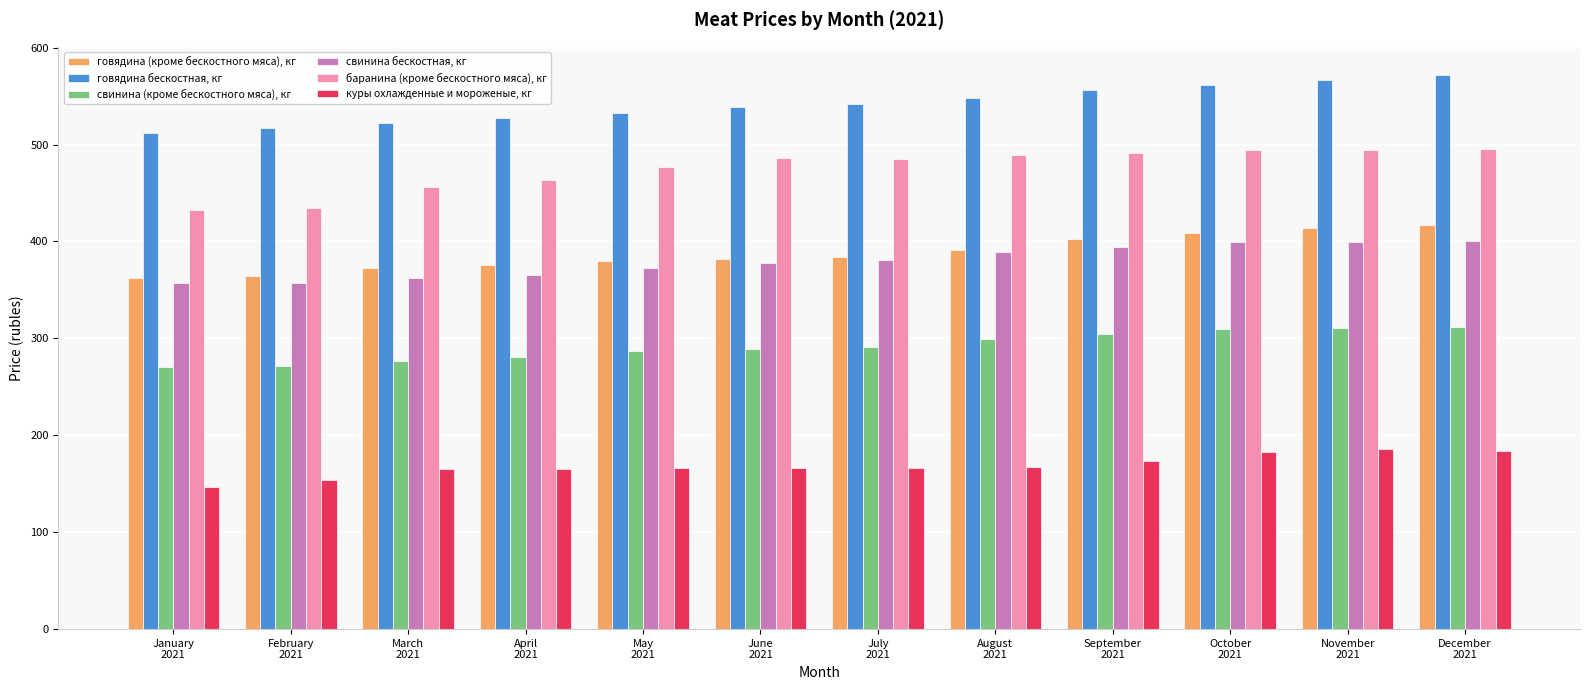

Rank the series at April
2021 from lowest to highest value.

куры охлажденные и мороженые, кг, свинина (кроме бескостного мяса), кг, свинина бескостная, кг, говядина (кроме бескостного мяса), кг, баранина (кроме бескостного мяса), кг, говядина бескостная, кг